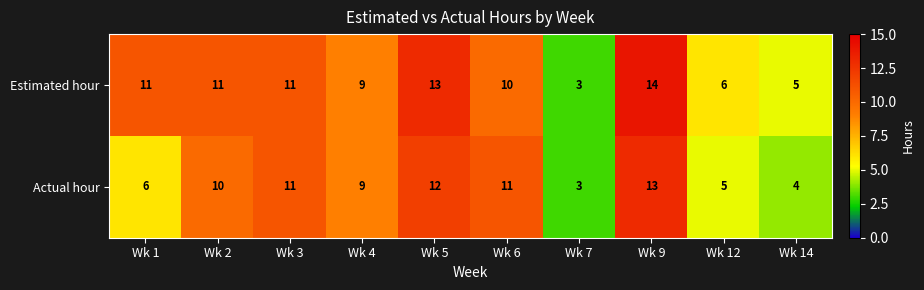

What is the minimum value shown in the chart?

3